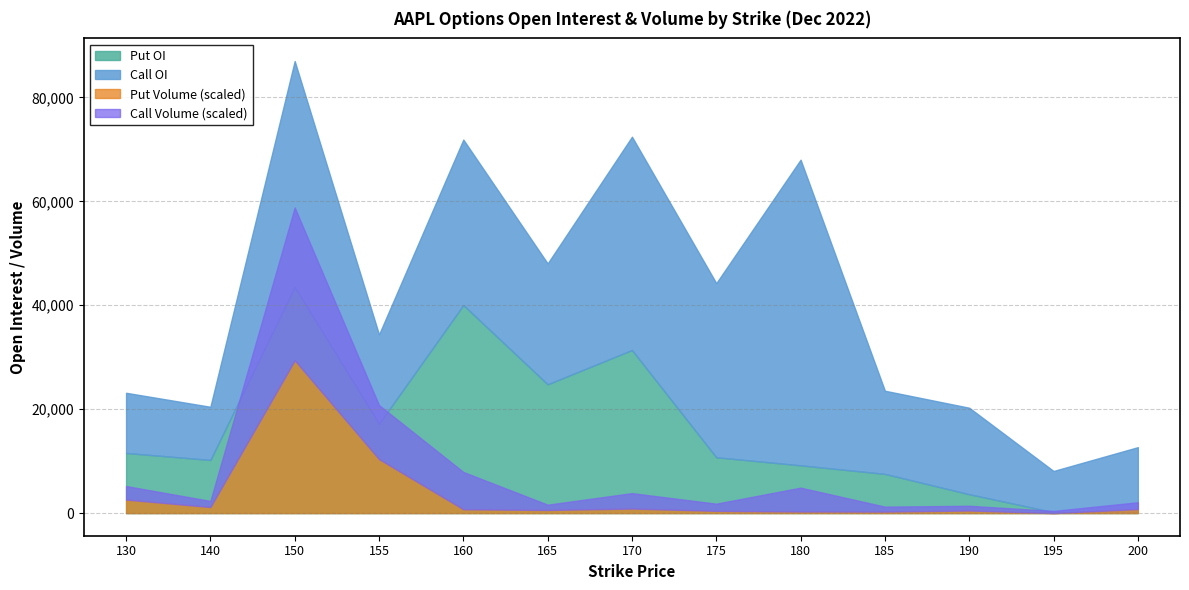

Reading right to left, extract all data points from this chart.

Call OI: 200=12461	195=7931	190=16645	185=16003	180=58828	175=33509	170=41054	165=23260	160=31847	155=17192	150=43506	140=10233	130=11581
Put OI: 200=233	195=179	190=3635	185=7550	180=9196	175=10753	170=31393	165=24793	160=40046	155=17192	150=43506	140=10233	130=11581
Call Volume: 200=614	195=197	190=425	185=447	180=2154	175=648	170=1393	165=478	160=3368	155=4879	150=13804	140=549	130=1222
Put Volume: 200=366	195=0	190=237	185=137	180=145	175=203	170=412	165=283	160=349	155=4879	150=13804	140=549	130=1222